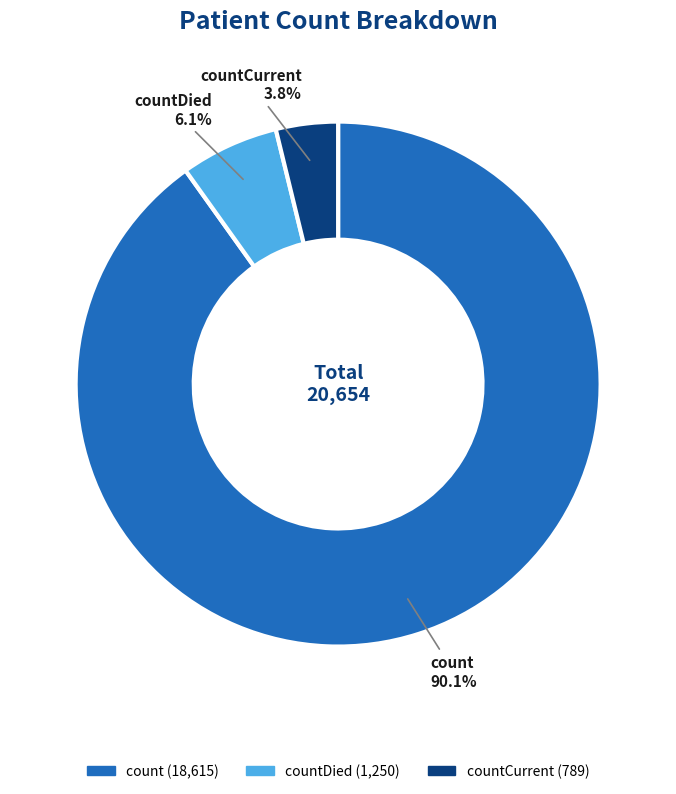

To the nearest percent, what is the difference between the countDied and countCurrent slice percentages?

2%